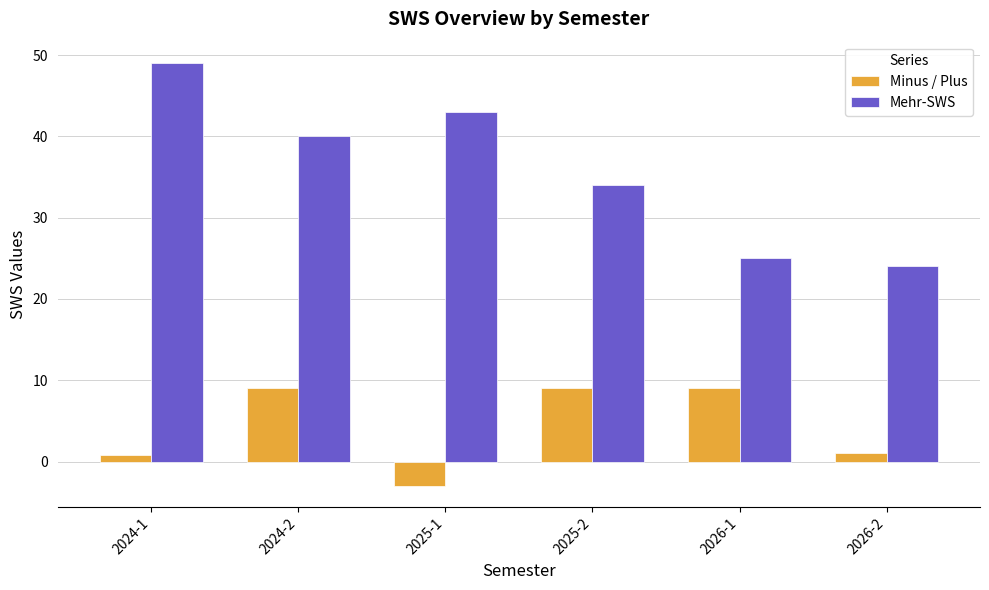

At how many categories does at least one series exceed 35?

3